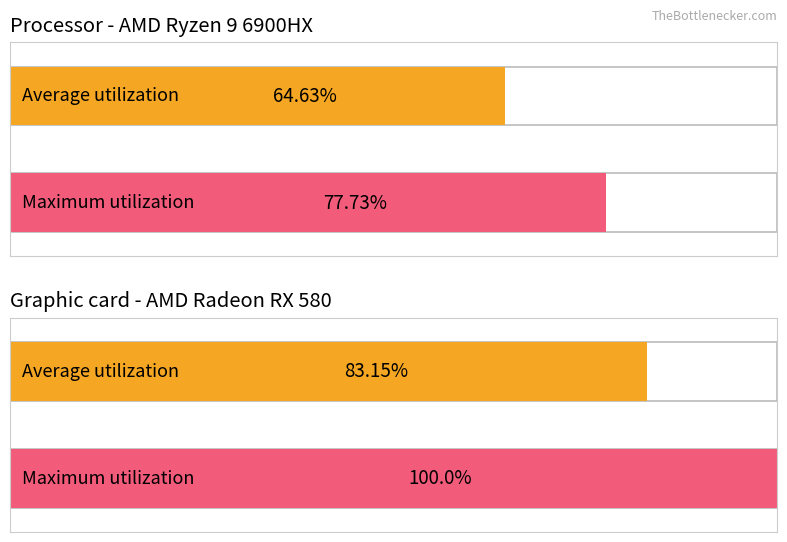

What is the difference between the maximum and minimum values in the Maximum utilization series?

22.3